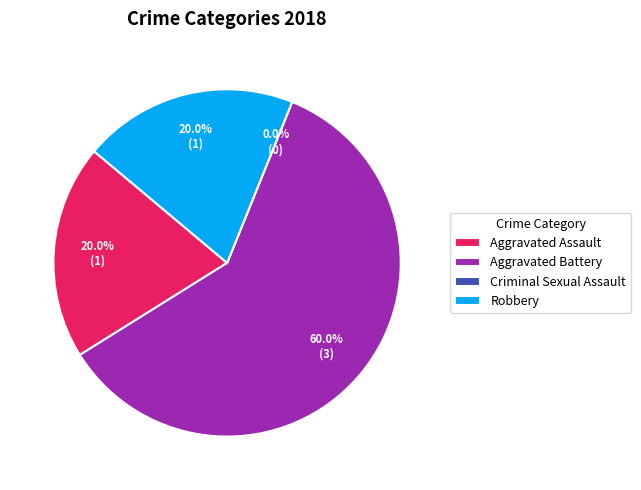

To the nearest percent, what is the average slice percentage?

25%